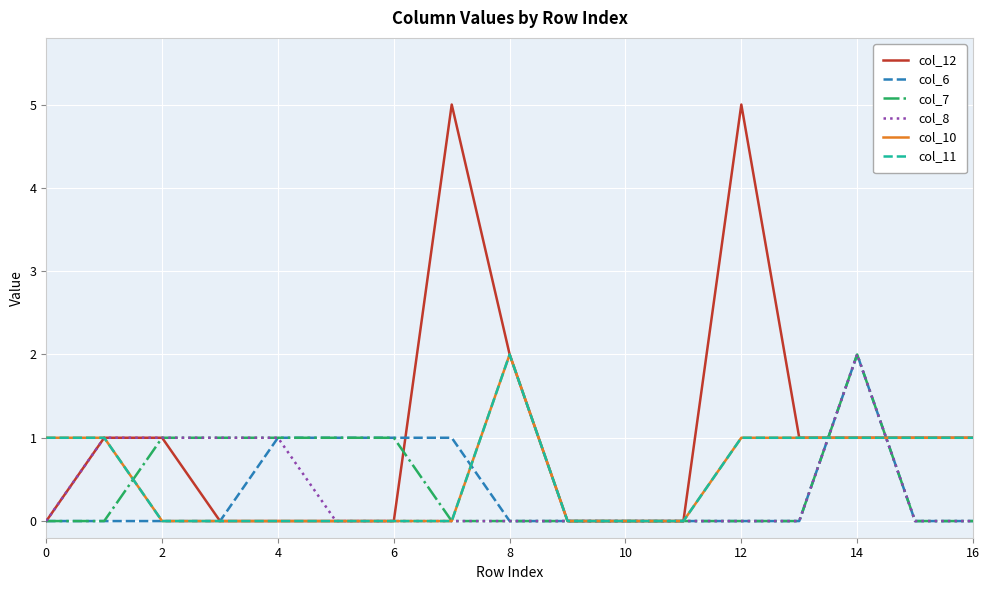

True or false: col_12 and col_11 cross at least once.

False